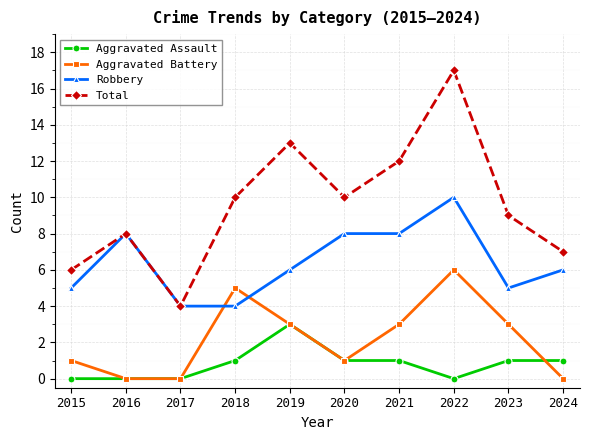

Which category has the highest value across all series?

2022